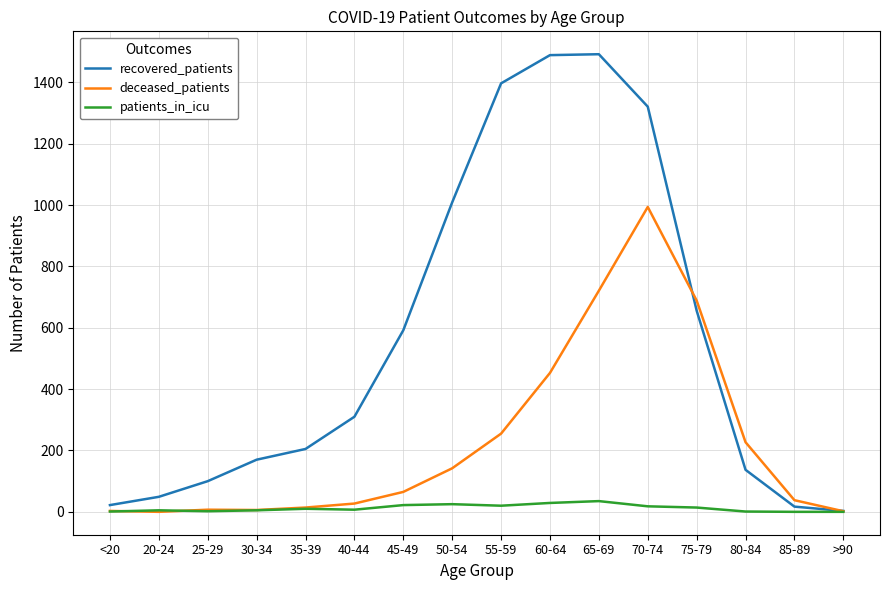

What are all the series names shown in the legend?

recovered_patients, deceased_patients, patients_in_icu